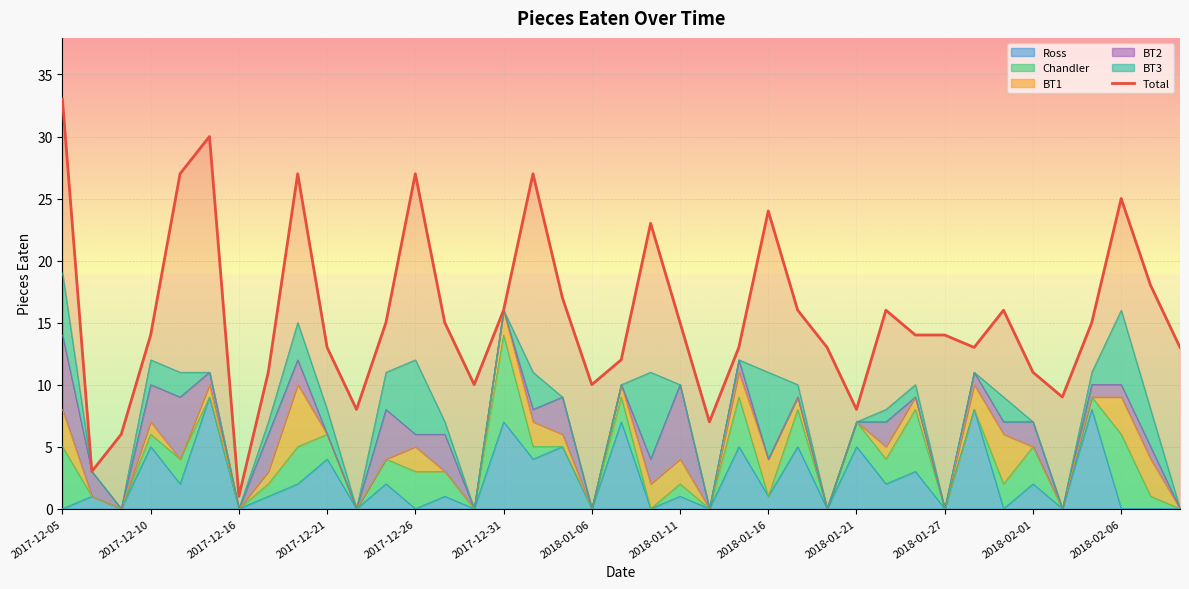

At which category does the chart reach its peak across all series?

2017-12-05